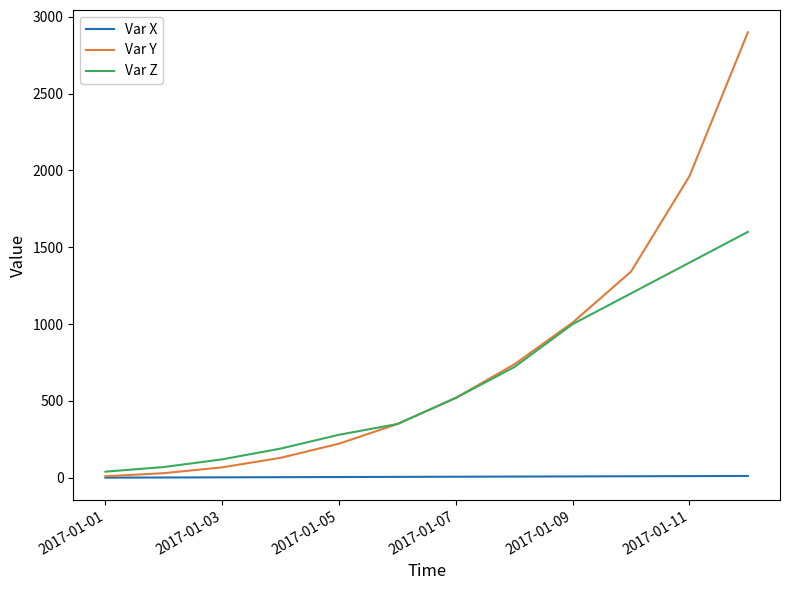

What is the sum of all Var Y values?

9282